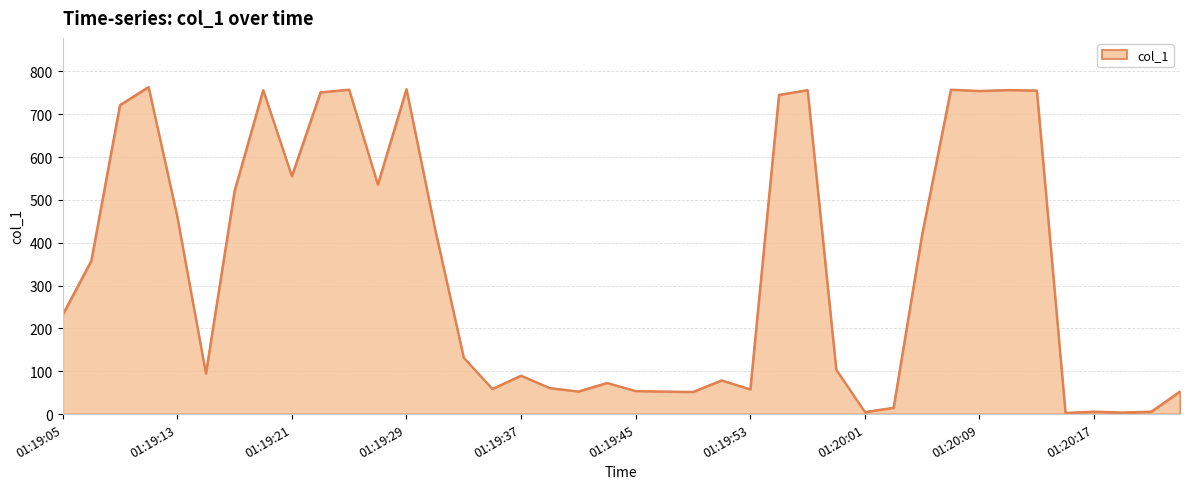

What is the greatest value displayed?

763.5